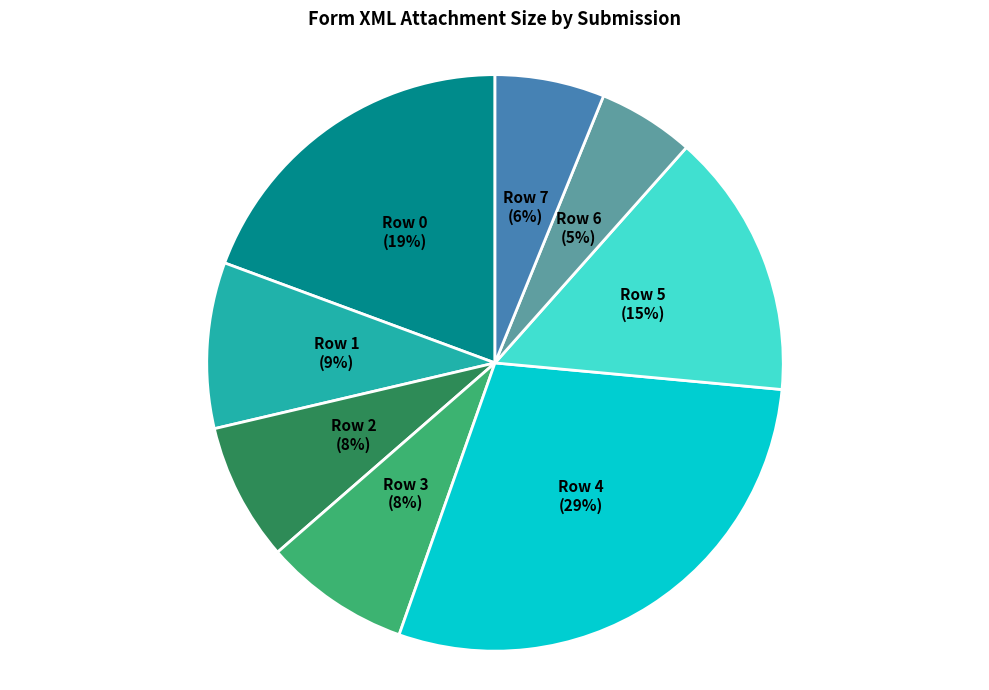

To the nearest percent, what percentage of the pie is Row 2?

8%